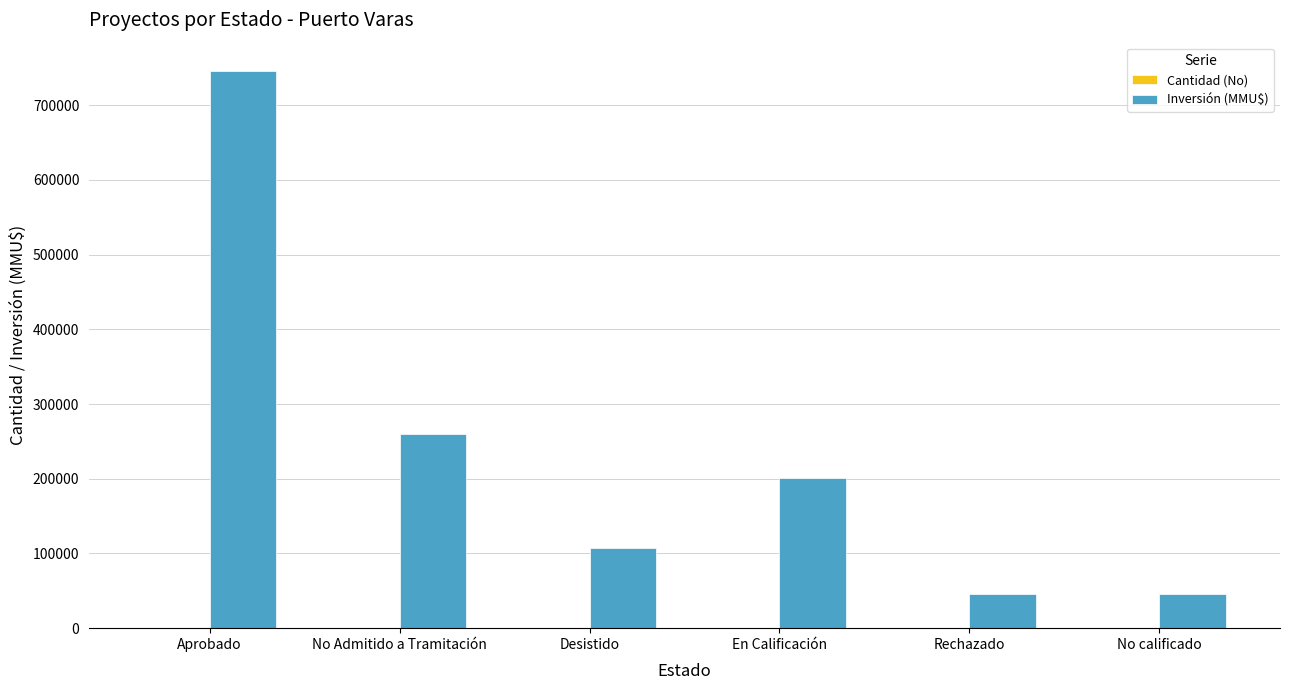

What is the sum of all Inversión (MMU$) values?

1404982